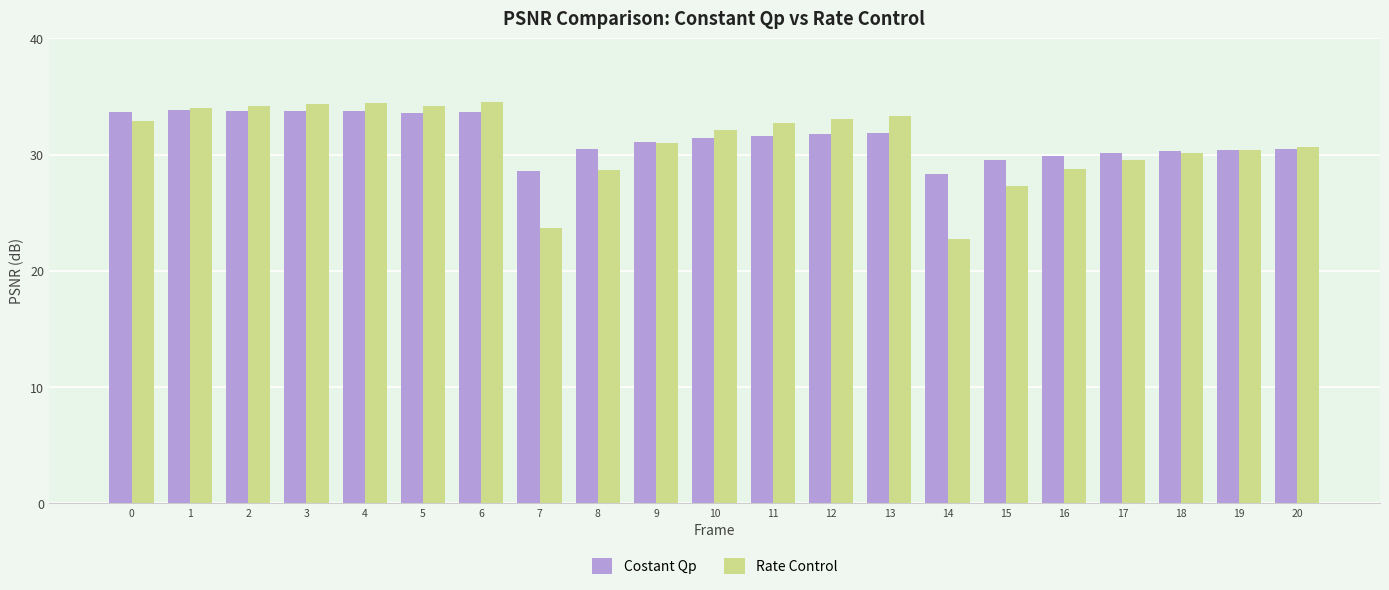

What is the total value across all series at 16?

58.7